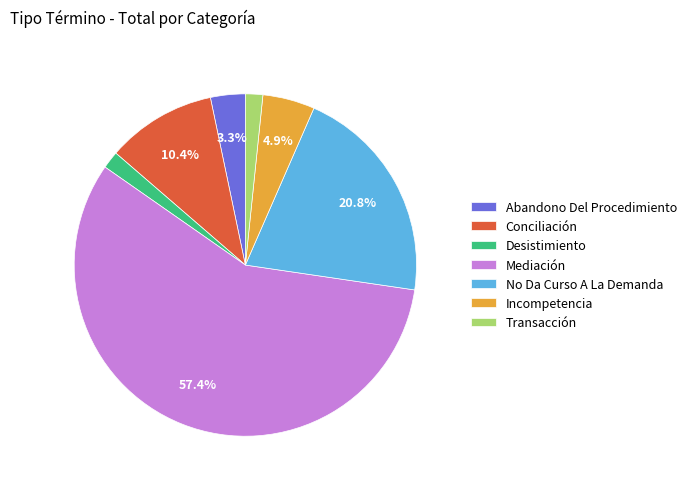

How many segments does this pie chart have?

7